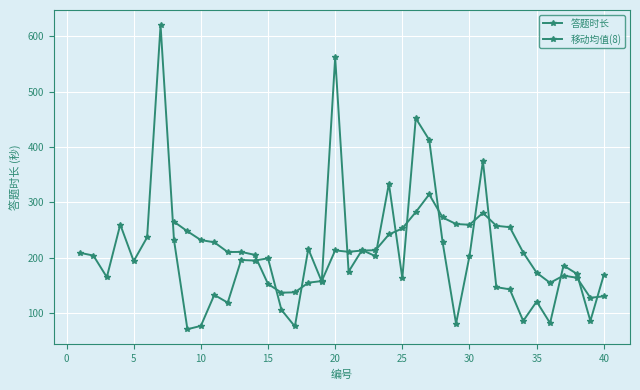

What is the difference between the maximum and minimum values?

549